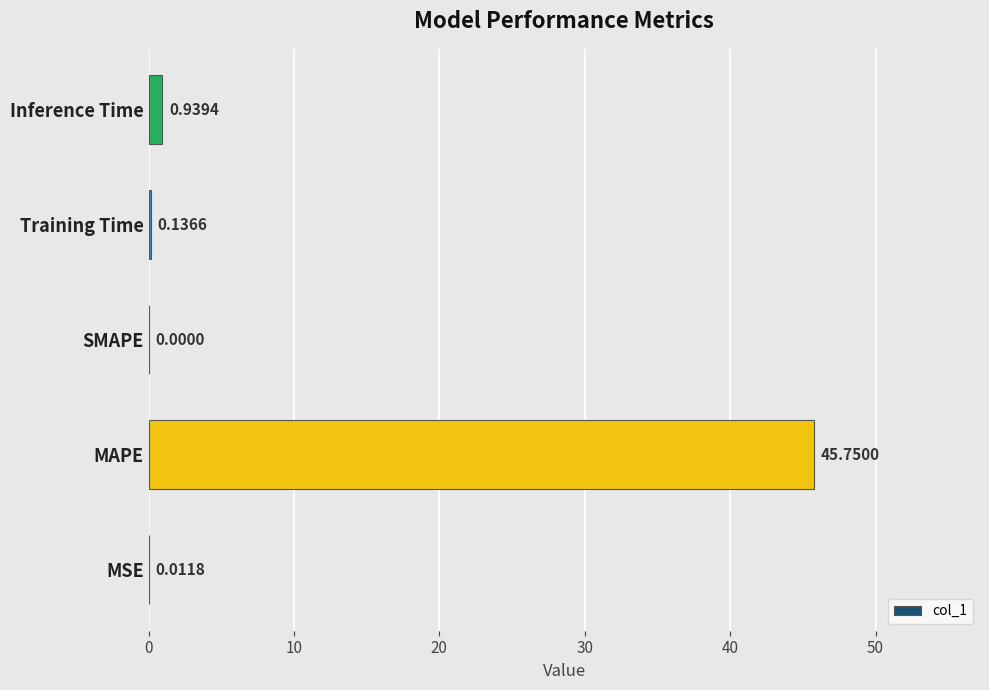

What is the greatest value displayed?

45.7